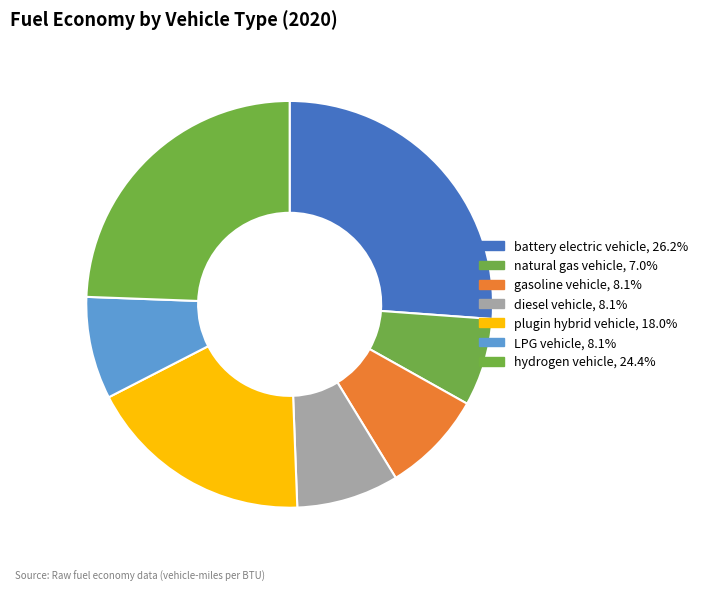

How many segments does this pie chart have?

7